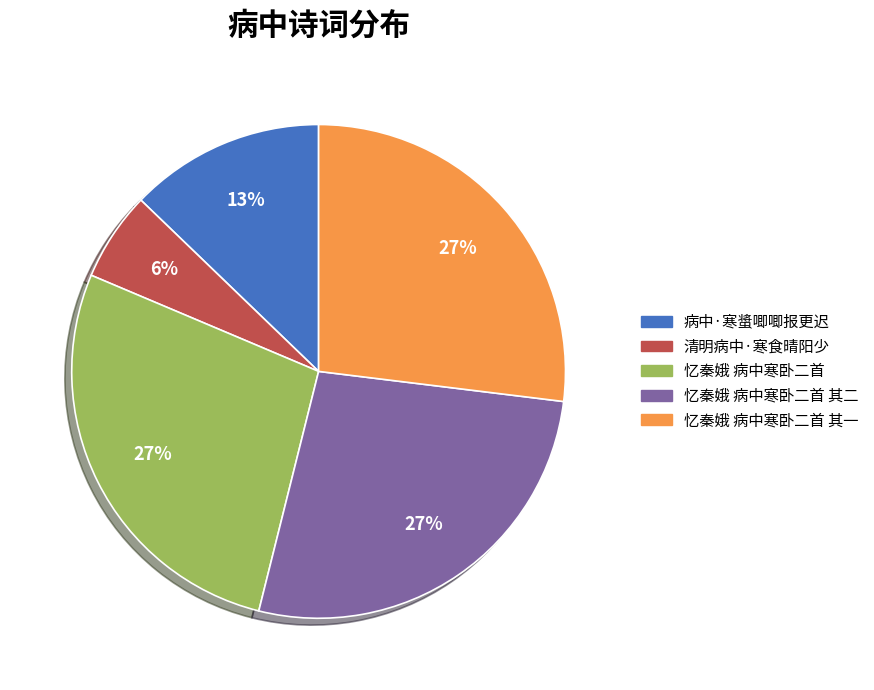

Is there any slice that represents more than half of the pie?

No